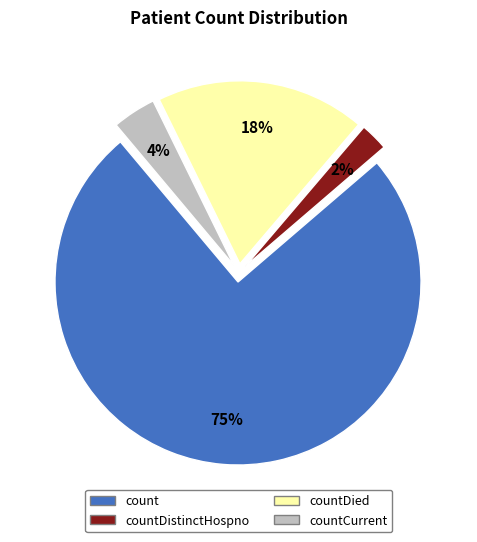

Does any single category account for the majority?

Yes